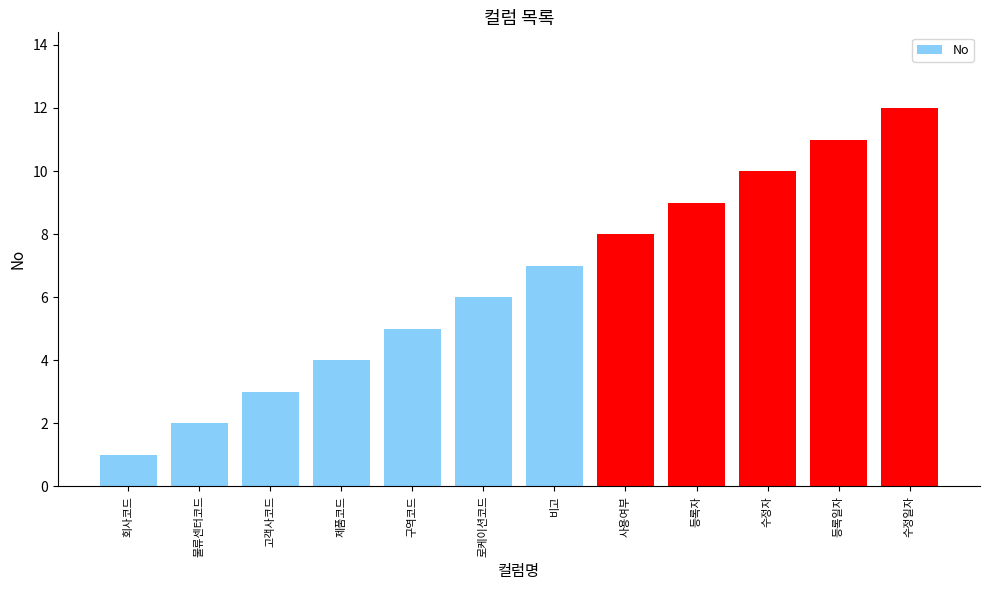

What is the label of the 10th bar from the right?

고객사코드